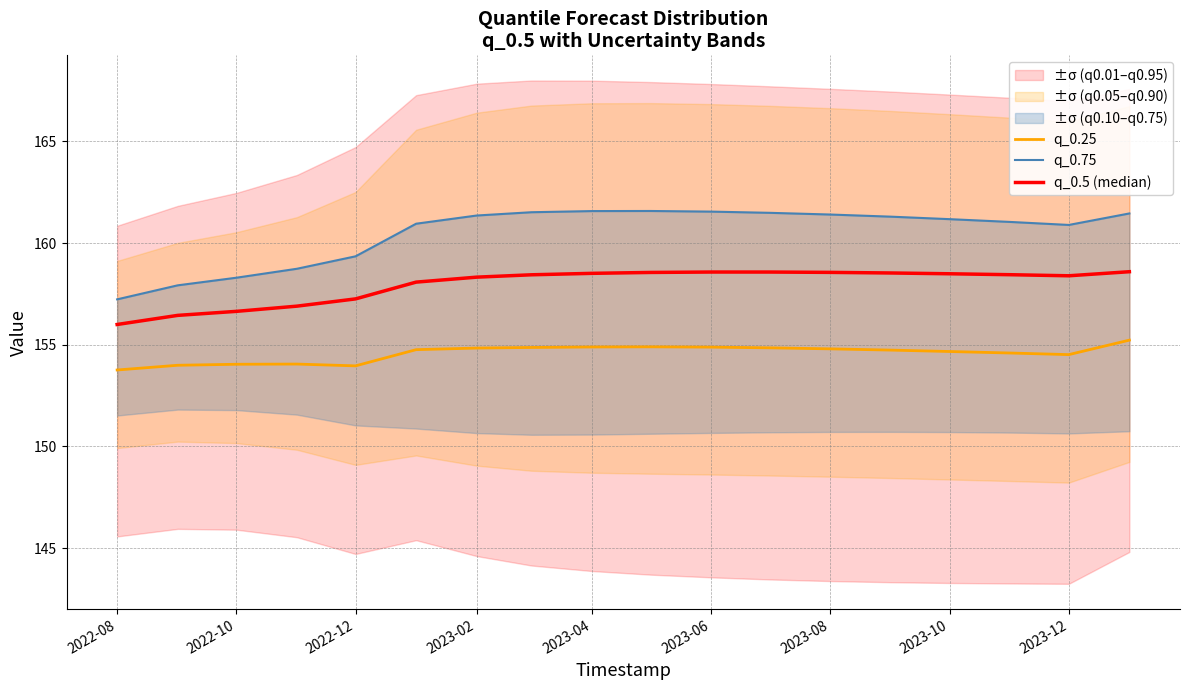

How many values in the q_0.5 (median) series are below 158?

5